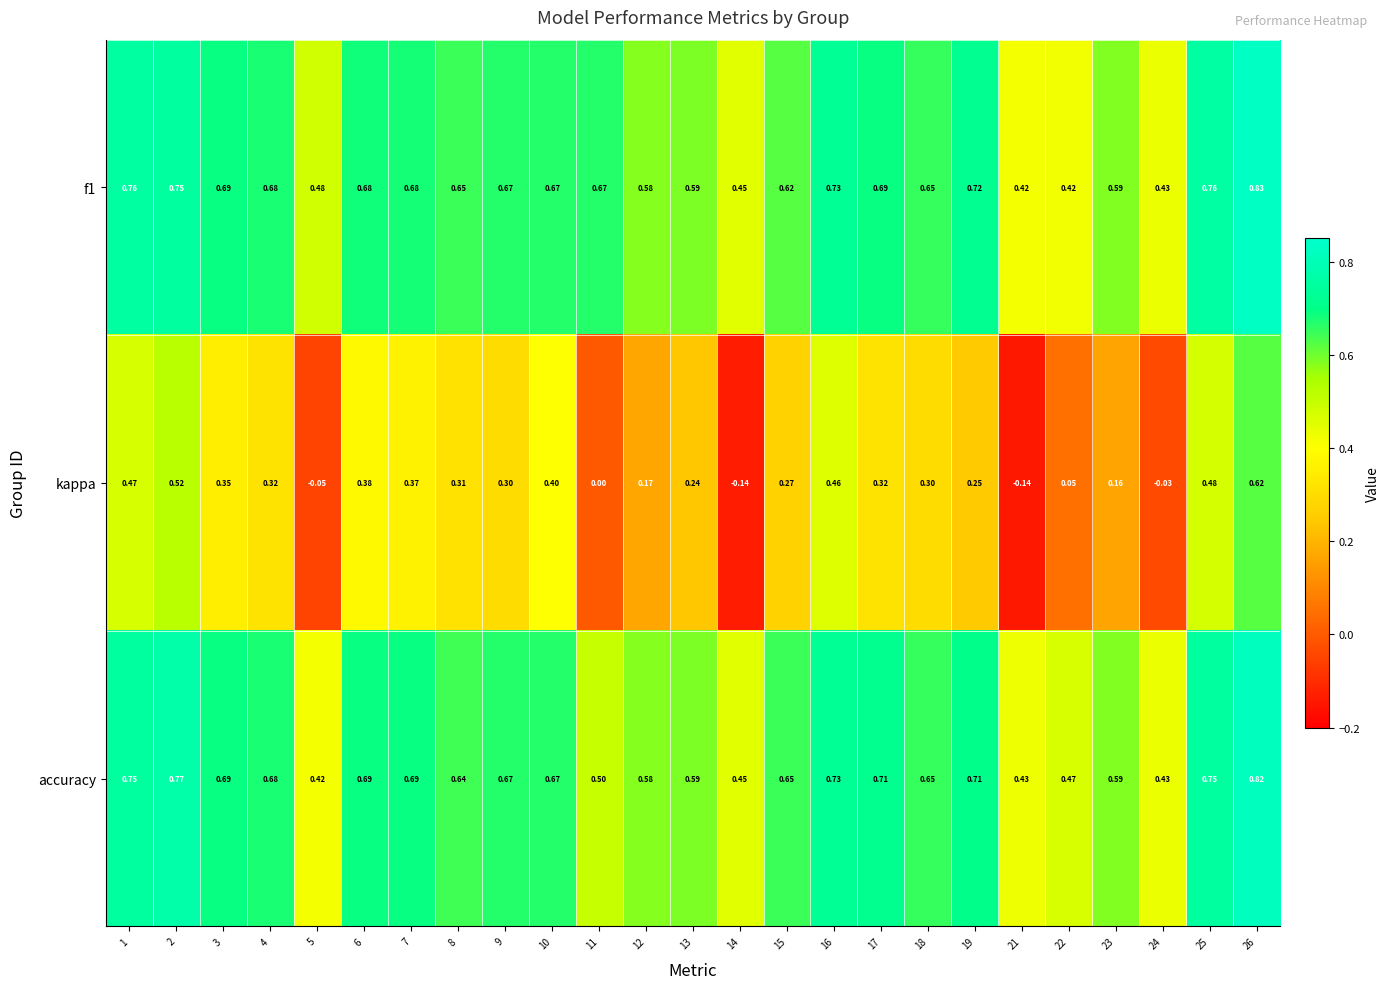

Which series has the largest range (max minus min)?

kappa